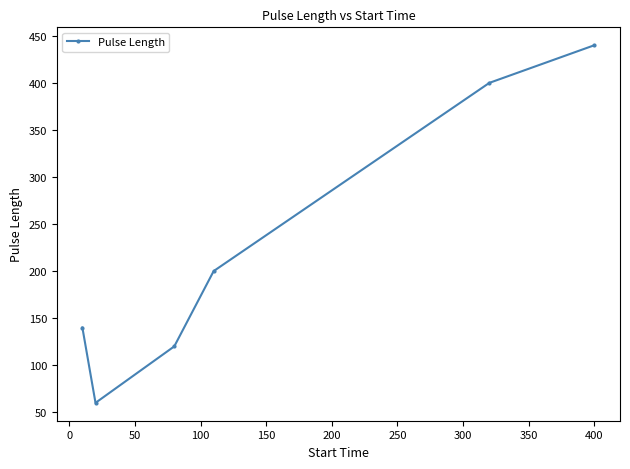

What is the value of the 2nd point from the left?

60